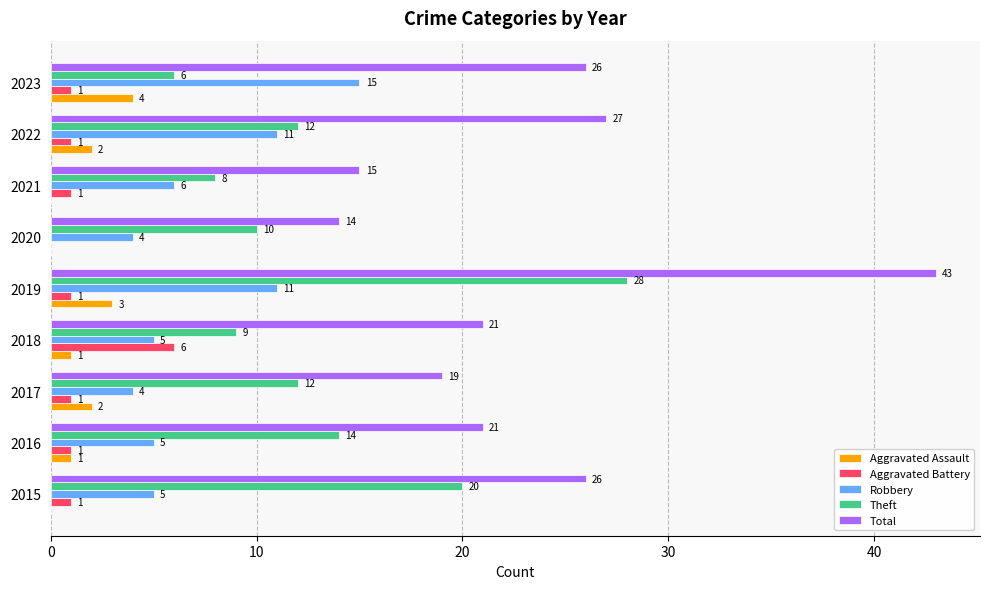

What is the approximate value of Total at 2016?

21